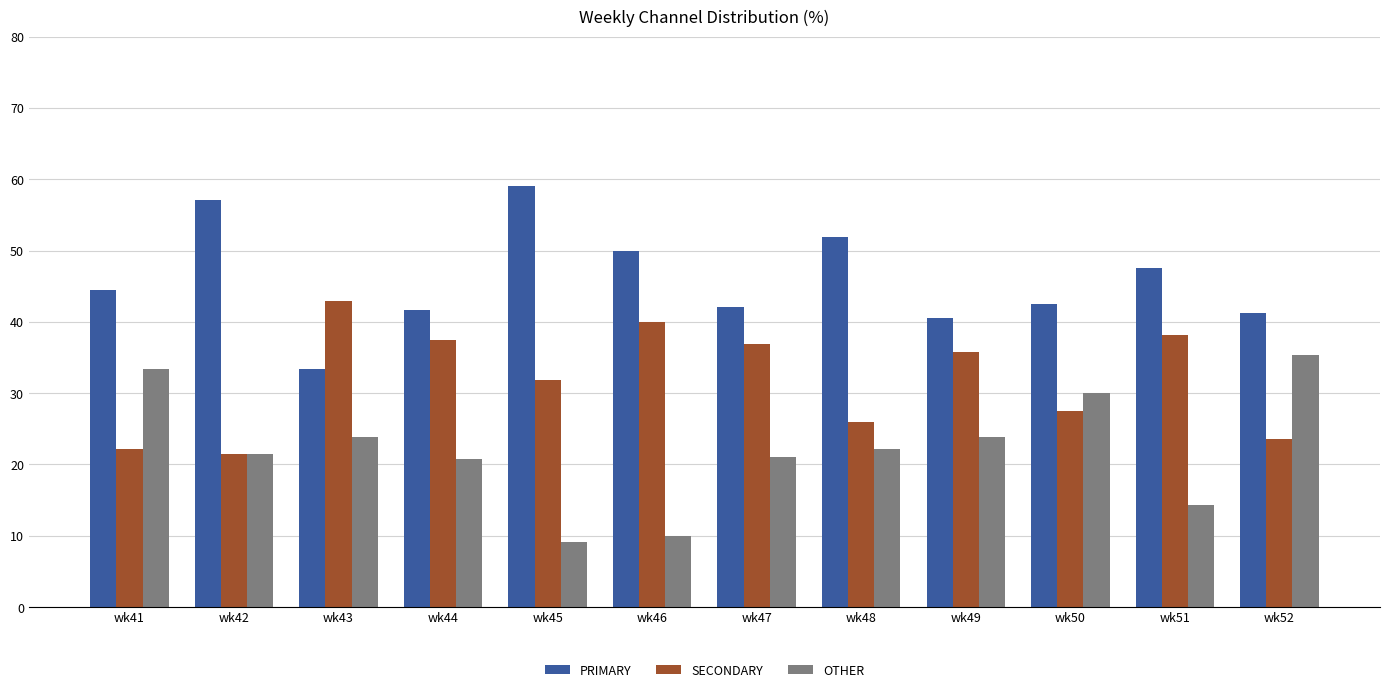

The value of PRIMARY at wk48 is 70.8. True or false?

False